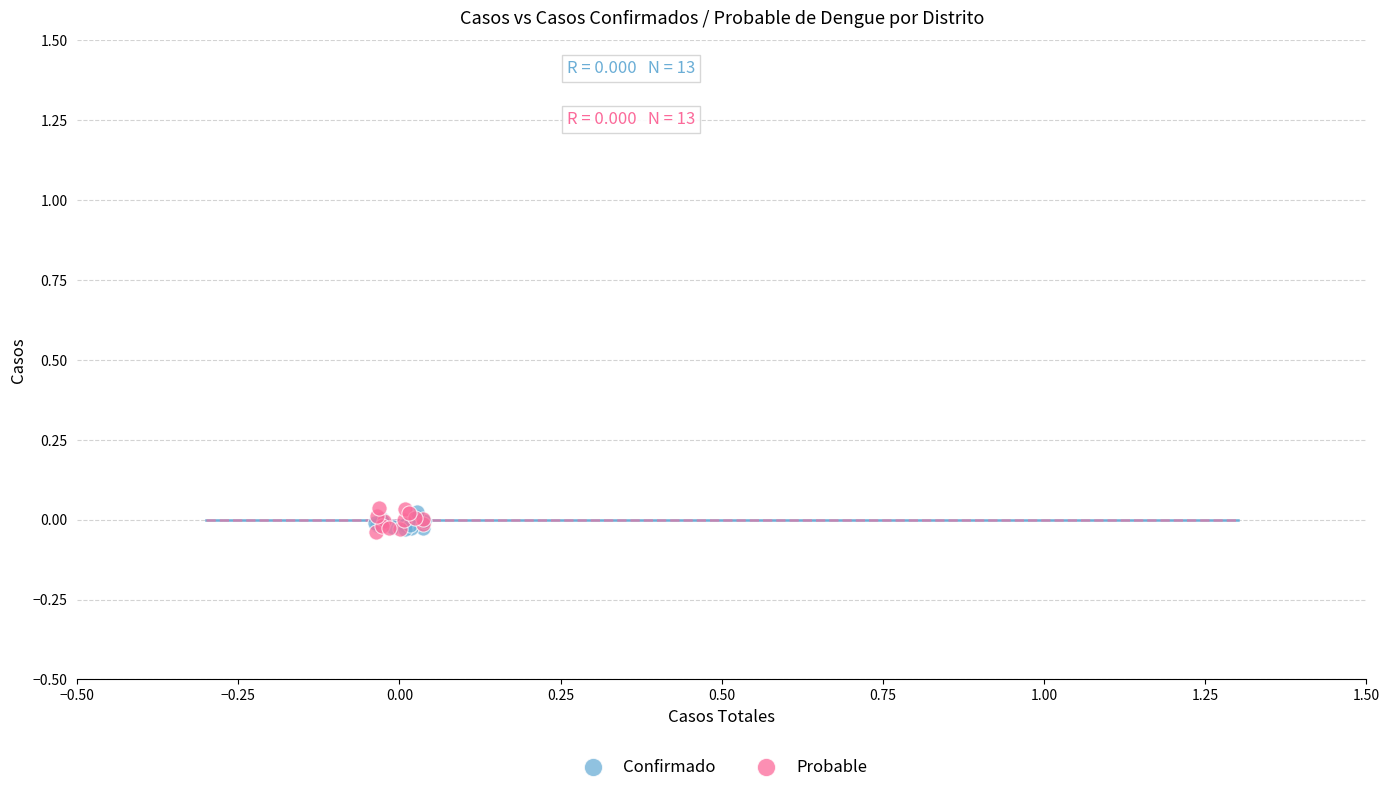

What are all the series names shown in the legend?

Confirmado, Probable